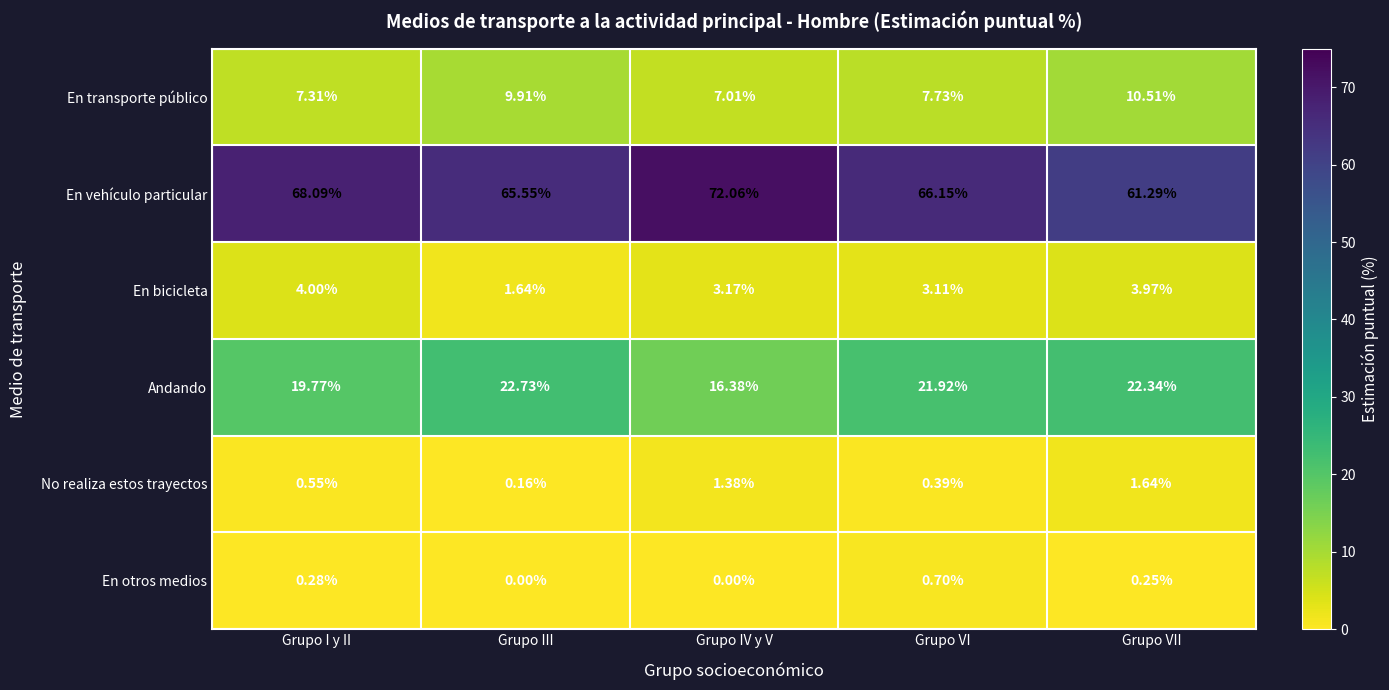

At Grupo VII, list the series in order from smallest to largest.

En otros medios, No realiza estos trayectos, En bicicleta, En transporte público, Andando, En vehículo particular